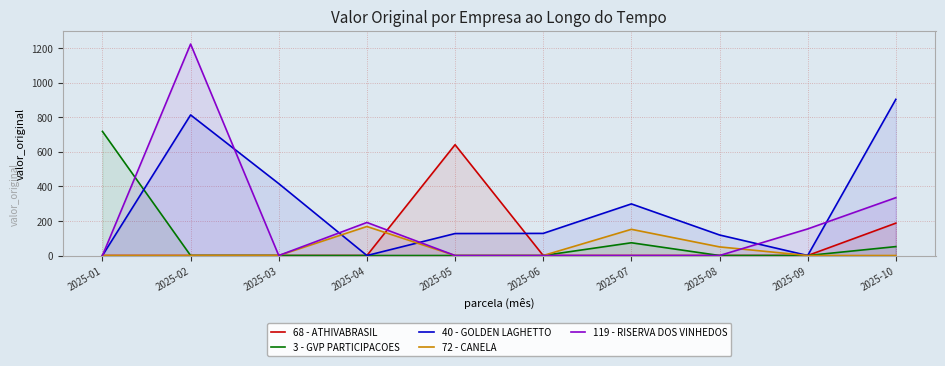

Where do 72 - CANELA and 68 - ATHIVABRASIL first cross each other?

2025-04 and 2025-05